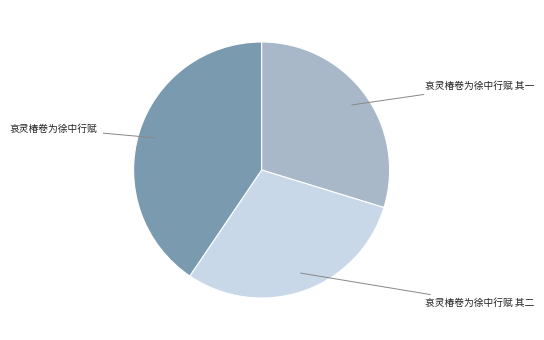

Does any single category account for the majority?

No